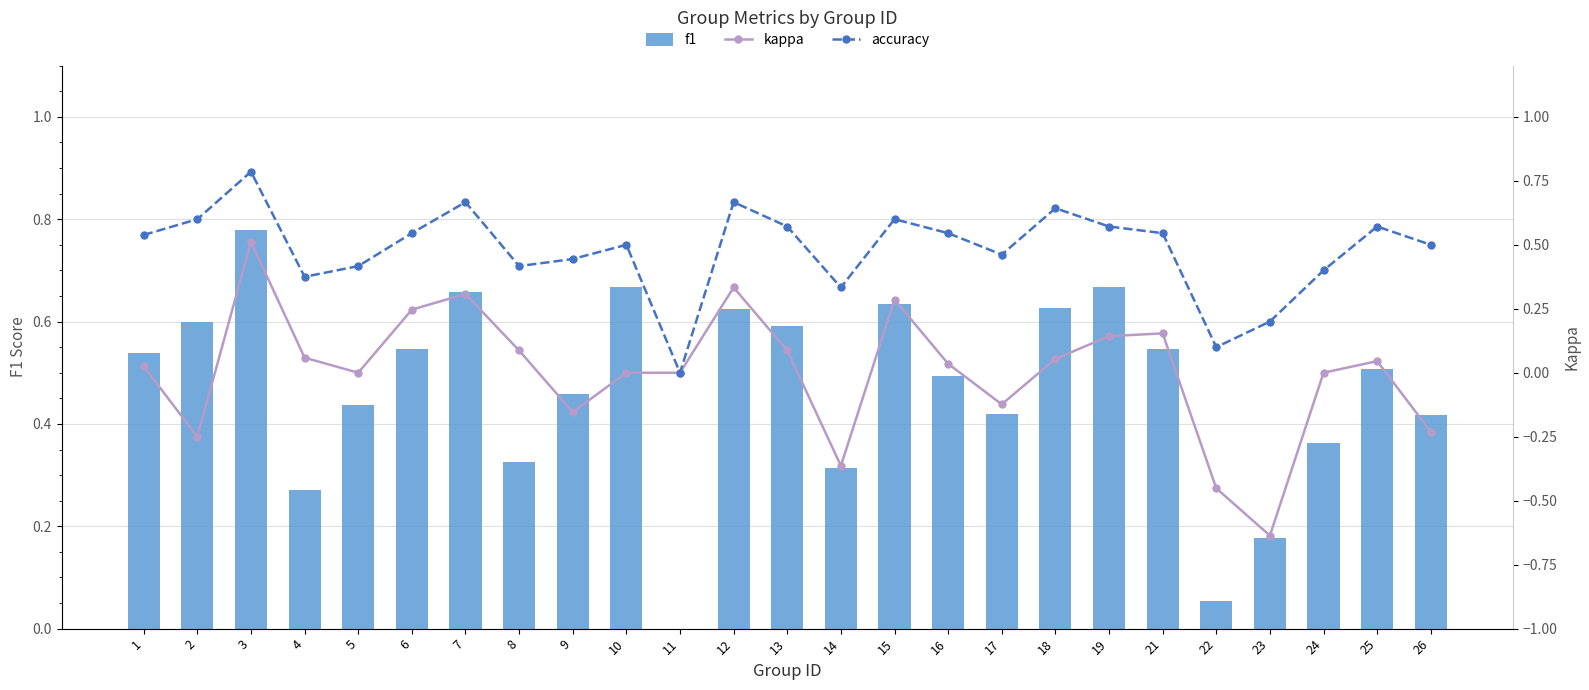

Reading left to right, what are all the values shown in this chart?

f1: 0.5	0.6	0.8	0.3	0.4	0.5	0.7	0.3	0.5	0.7	0.0	0.6	0.6	0.3	0.6	0.5	0.4	0.6	0.7	0.5	0.1	0.2	0.4	0.5	0.4
kappa: 0.0	-0.2	0.5	0.1	0.0	0.2	0.3	0.1	-0.2	0.0	0.0	0.3	0.1	-0.4	0.3	0.0	-0.1	0.1	0.1	0.2	-0.5	-0.6	0.0	0.0	-0.2
accuracy: 0.5	0.6	0.8	0.4	0.4	0.5	0.7	0.4	0.4	0.5	0.0	0.7	0.6	0.3	0.6	0.5	0.5	0.6	0.6	0.5	0.1	0.2	0.4	0.6	0.5